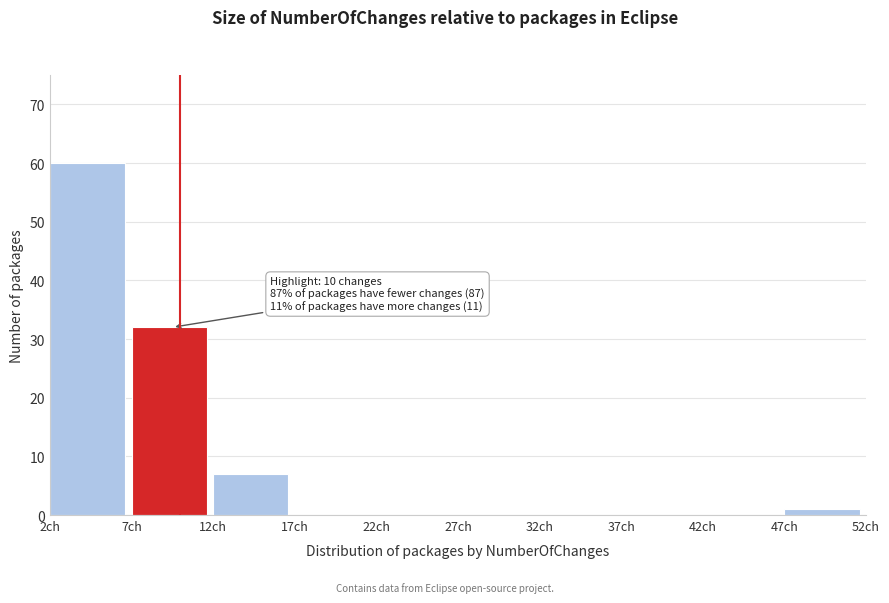

Over which range of the x-axis is the bar tallest?

2 to 7